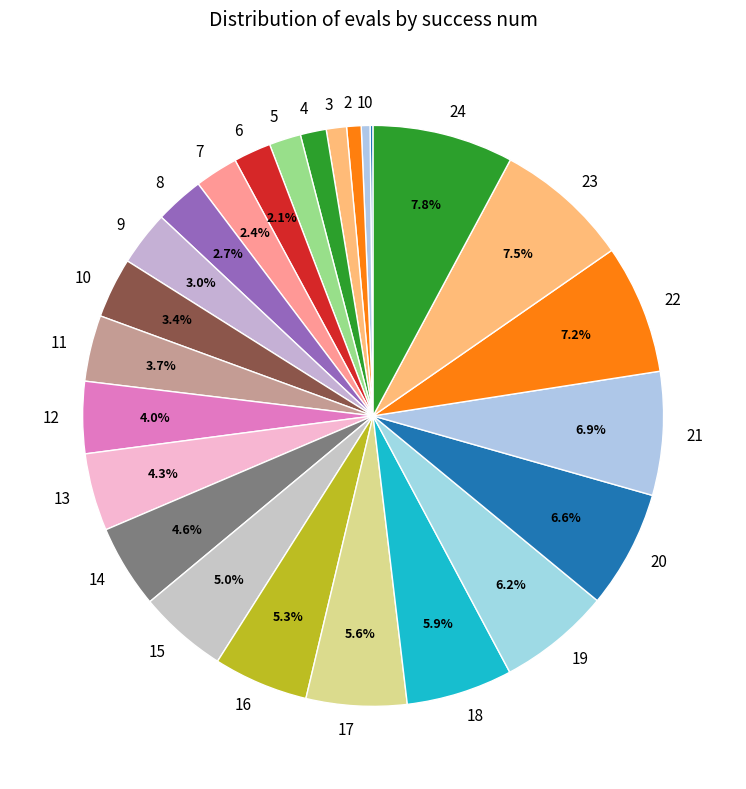

Is 11 the majority of the pie?

No